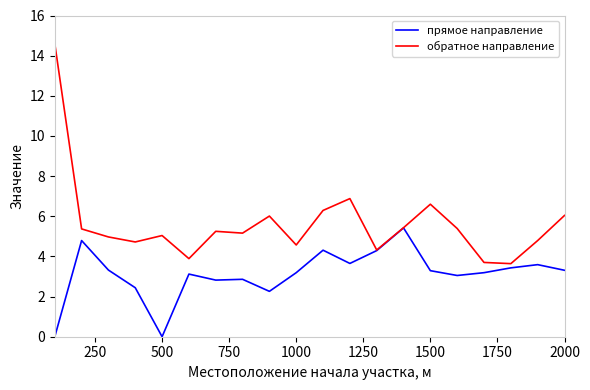

Which series has the largest total across all categories?

обратное направление